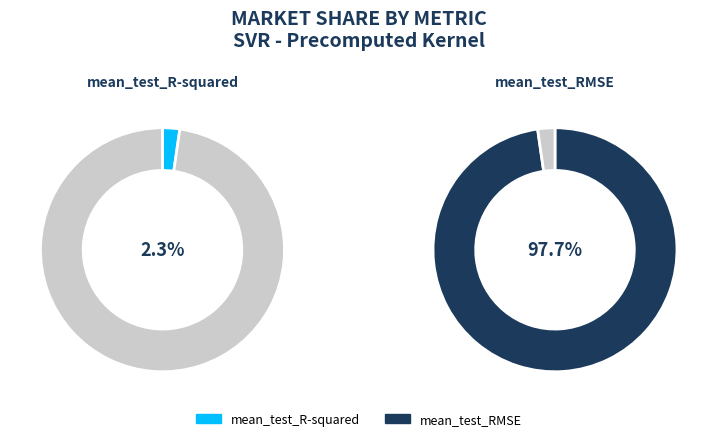

What percentage is the mean_test_R-squared slice, to the nearest percent?

2%